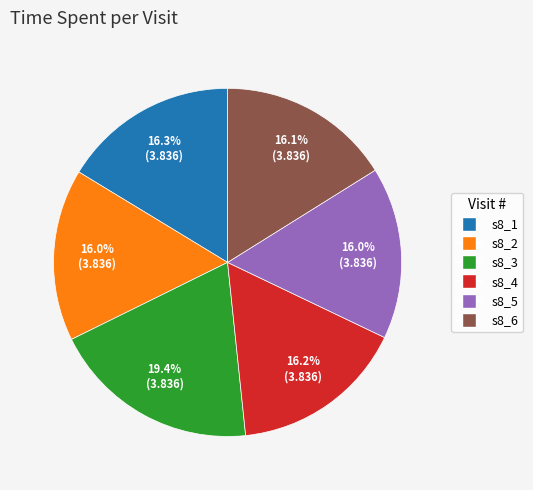

Do s8_4 and s8_6 together represent more than half of the pie?

No